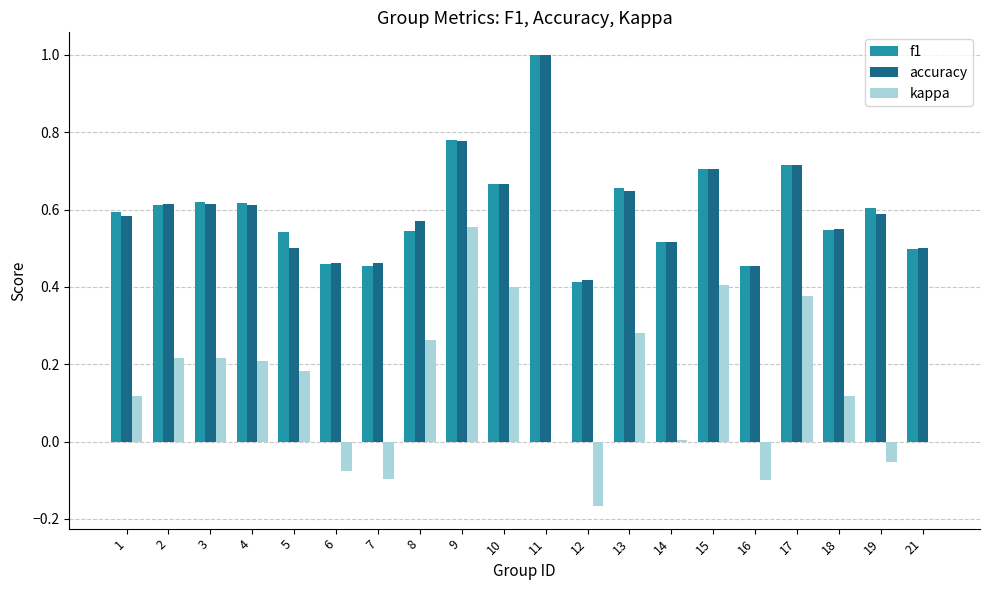

Where is f1 nearest to the value 0?

12